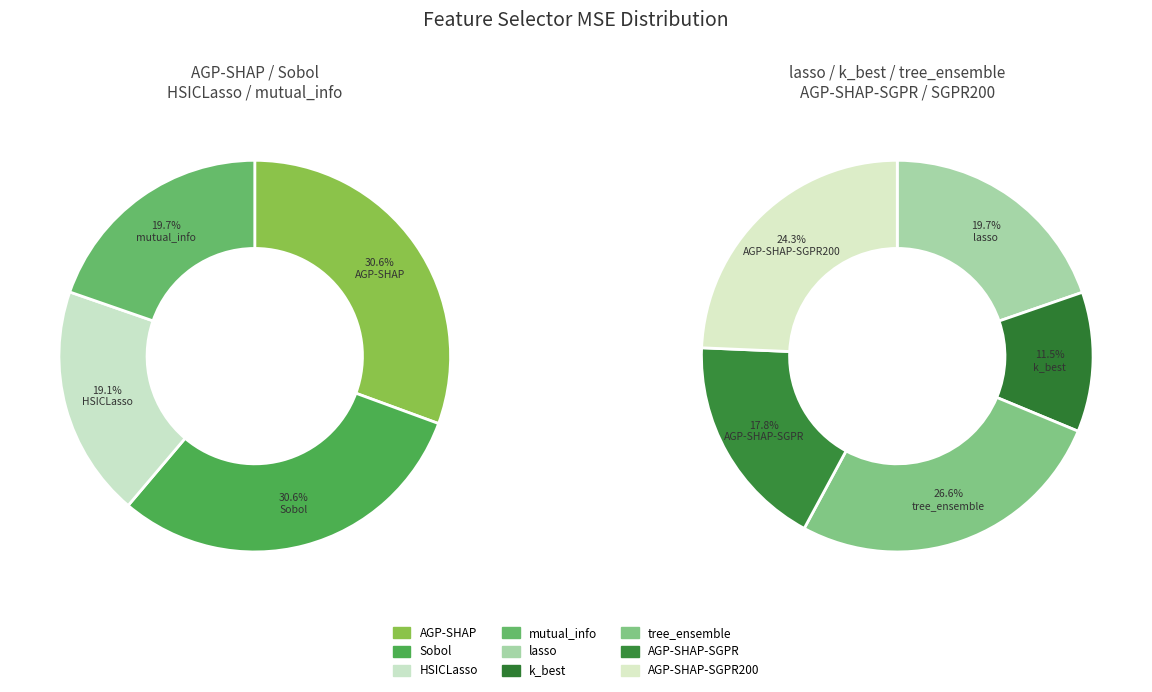

What is the change in value from Sobol to AGP-SHAP-SGPR?

-109347.4